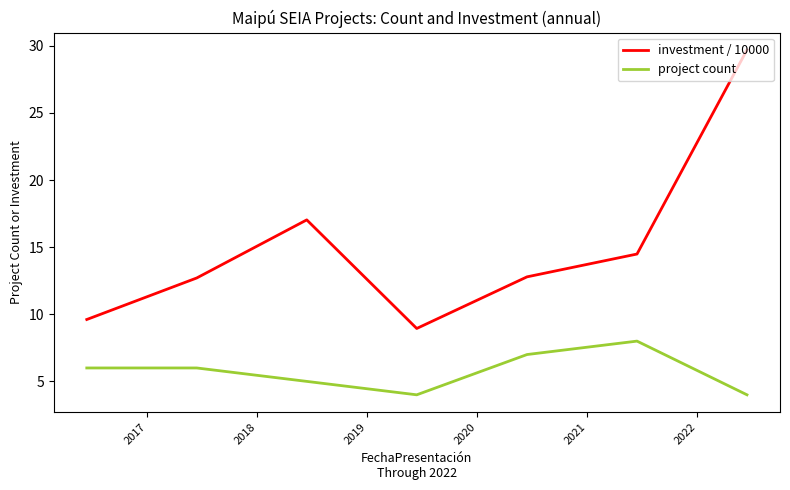

True or false: investment / 10000 and project count intersect in this chart.

False